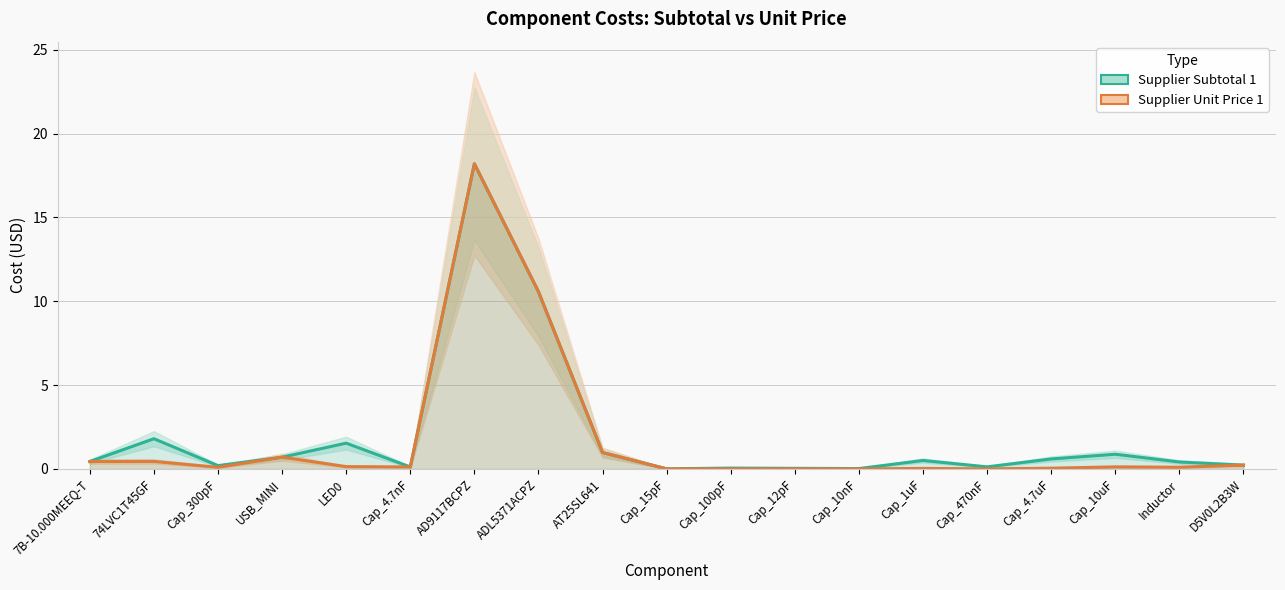

What is the highest value of the Supplier Unit Price 1 series?

18.2